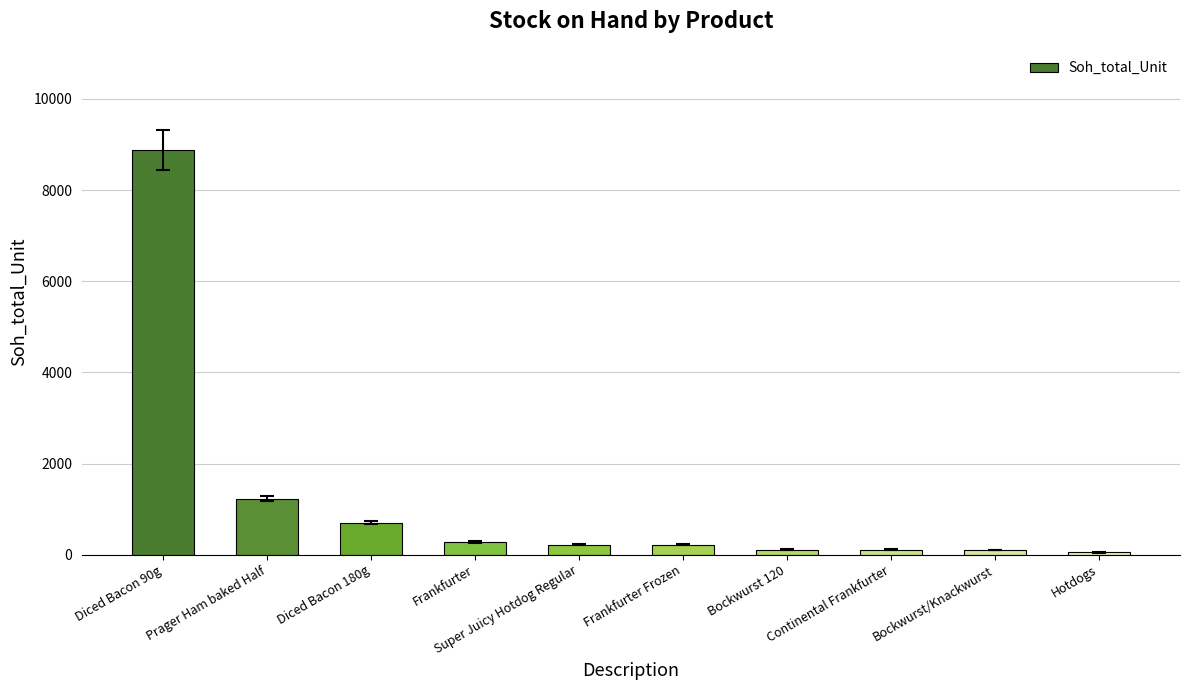

Count the number of categories in the chart.

10